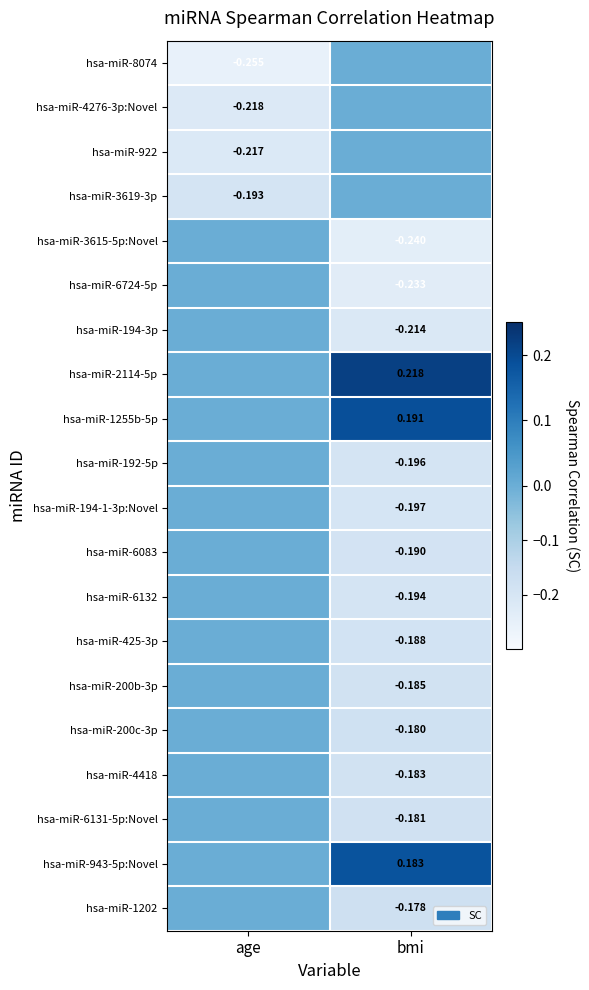

Is the value of hsa-miR-6724-5p at bmi greater than the value of hsa-miR-192-5p at bmi?

No